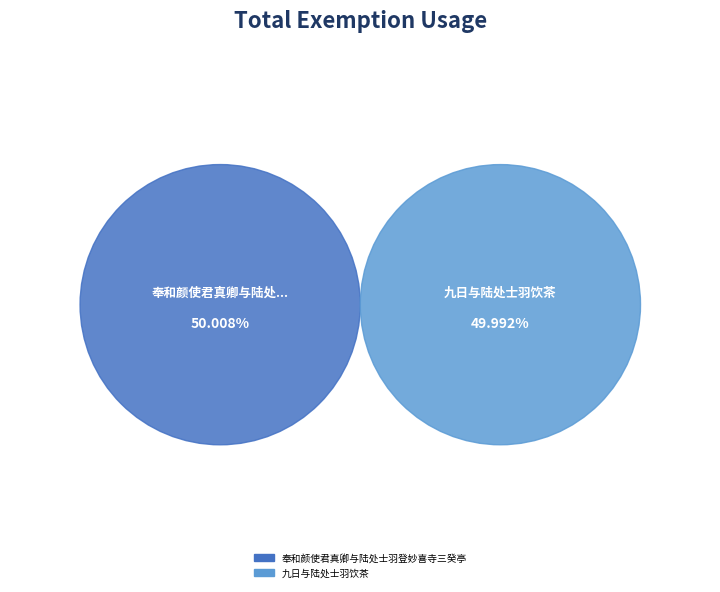

Rank the categories by value from highest to lowest.

奉和颜使君真卿与陆处士羽登妙喜寺三癸亭, 九日与陆处士羽饮茶